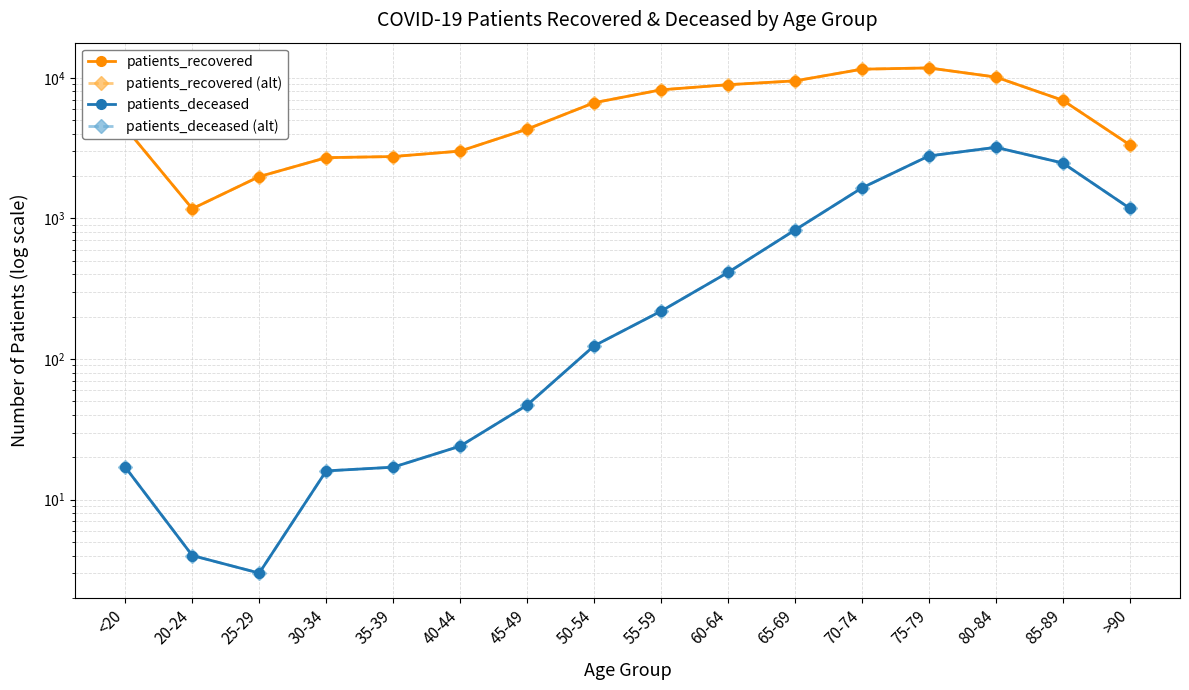

What is the difference between the patients_recovered values at 80-84 and 45-49?

5816